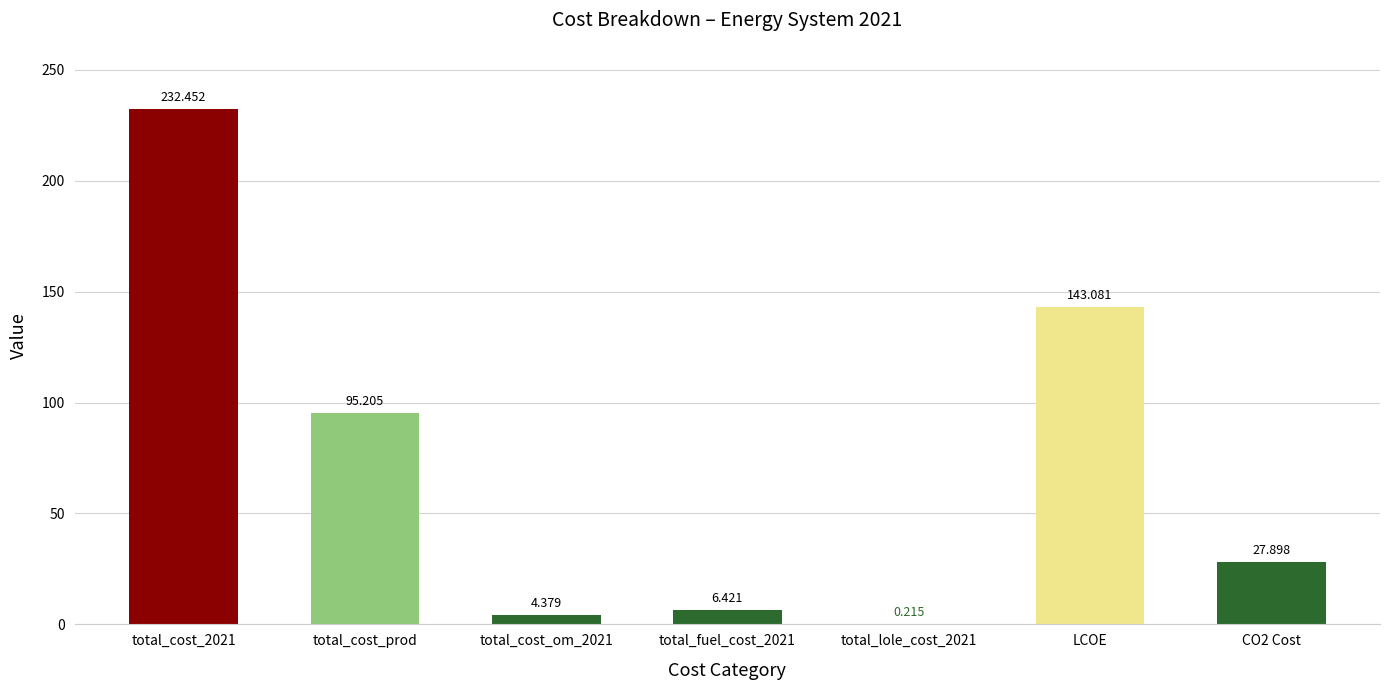

Where is the data nearest to the value 116?

total_cost_prod